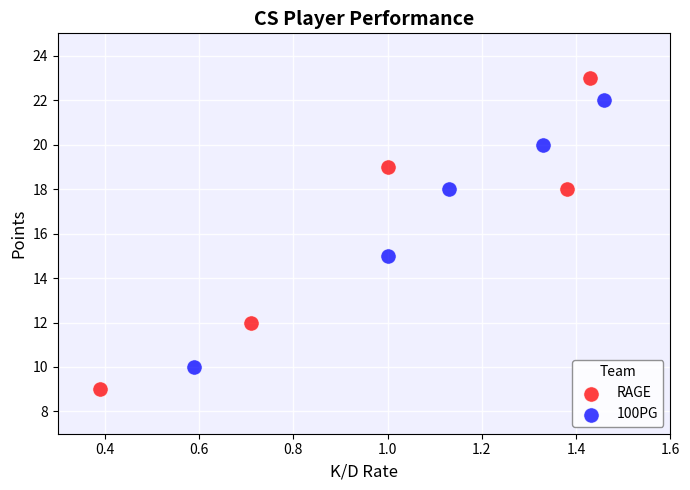

Which series has the widest spread of Y values?

RAGE